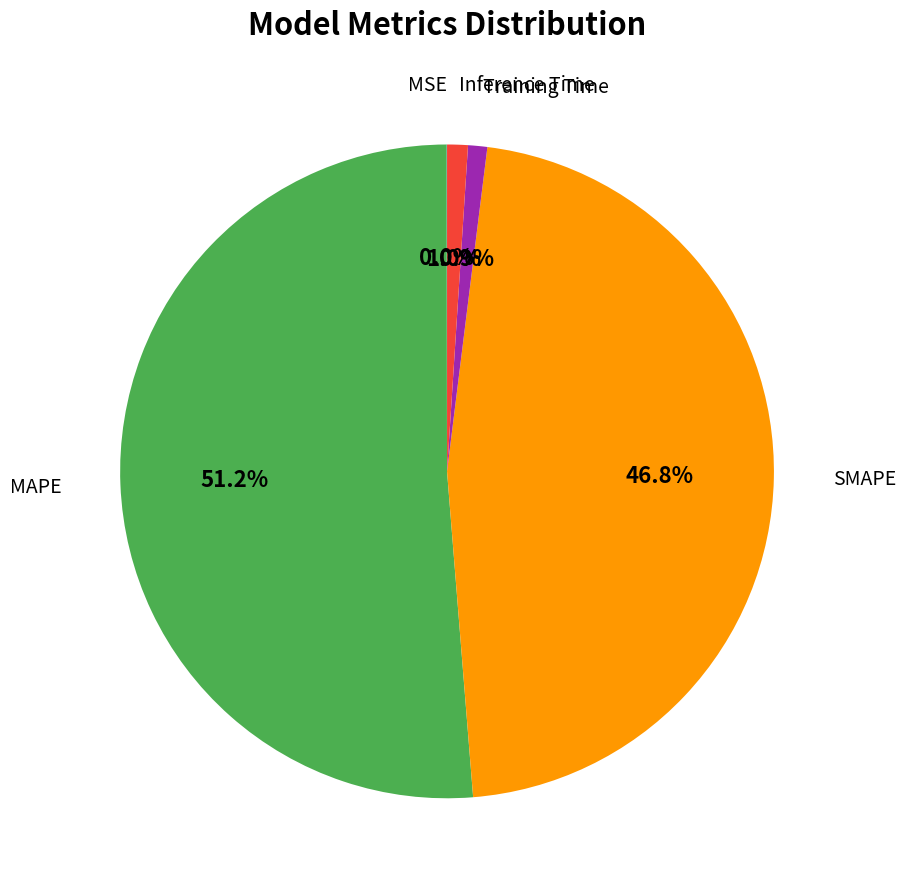

What portion of the pie excludes Training Time?

99.1%